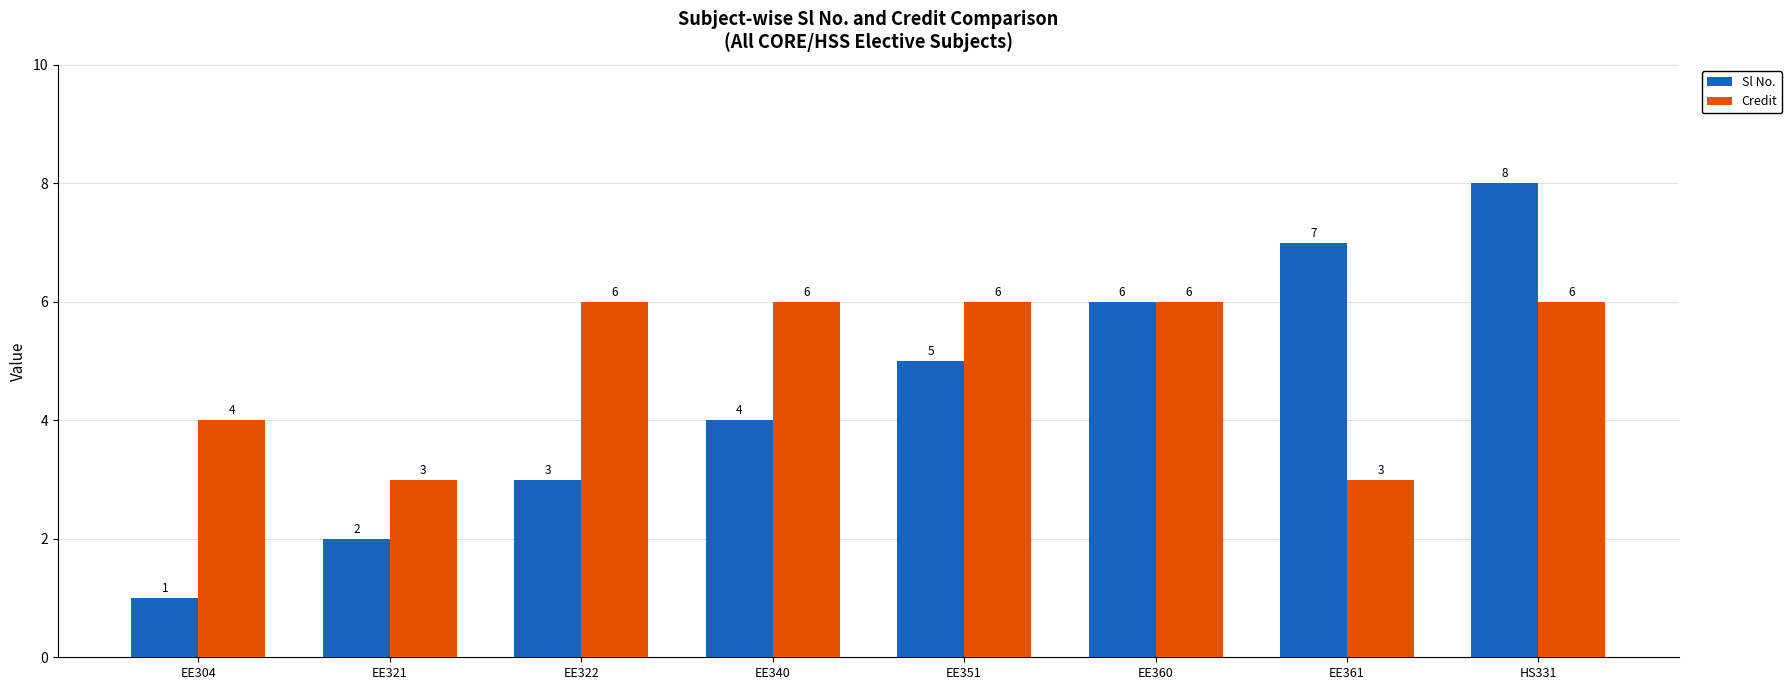

The value of Credit at EE361 is 4. True or false?

False